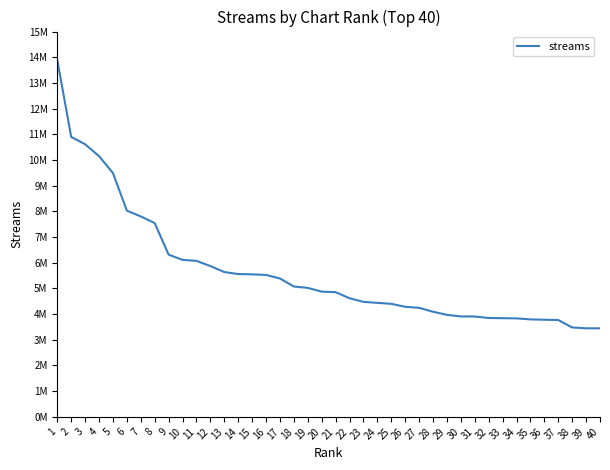

Is this an area chart (filled region under the line)?

No